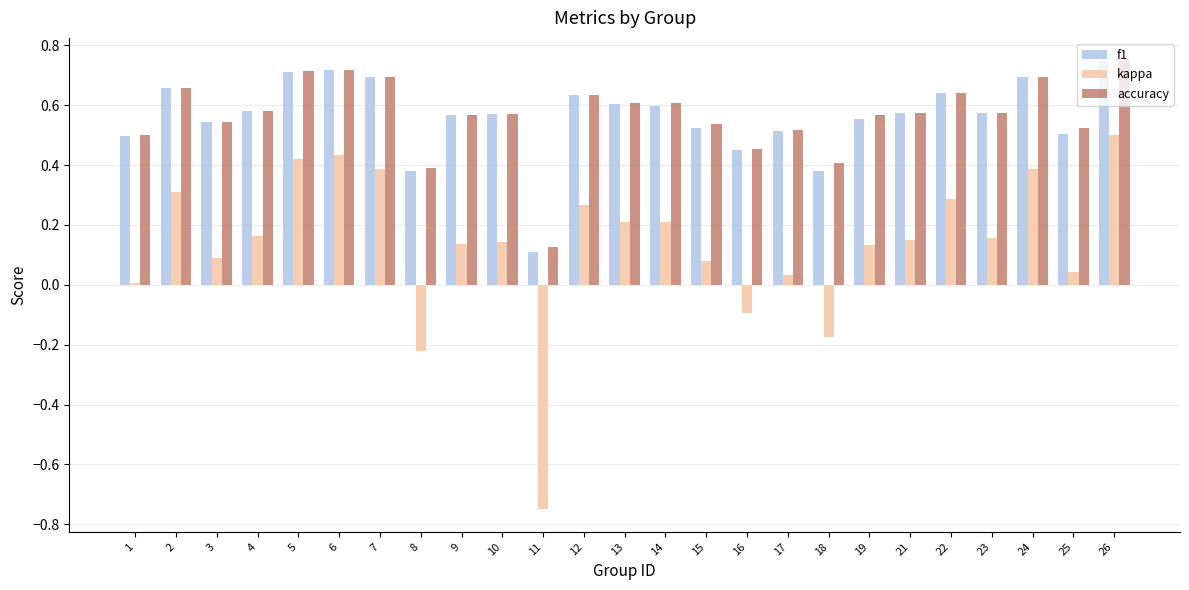

Where is accuracy nearest to the value 0?

11